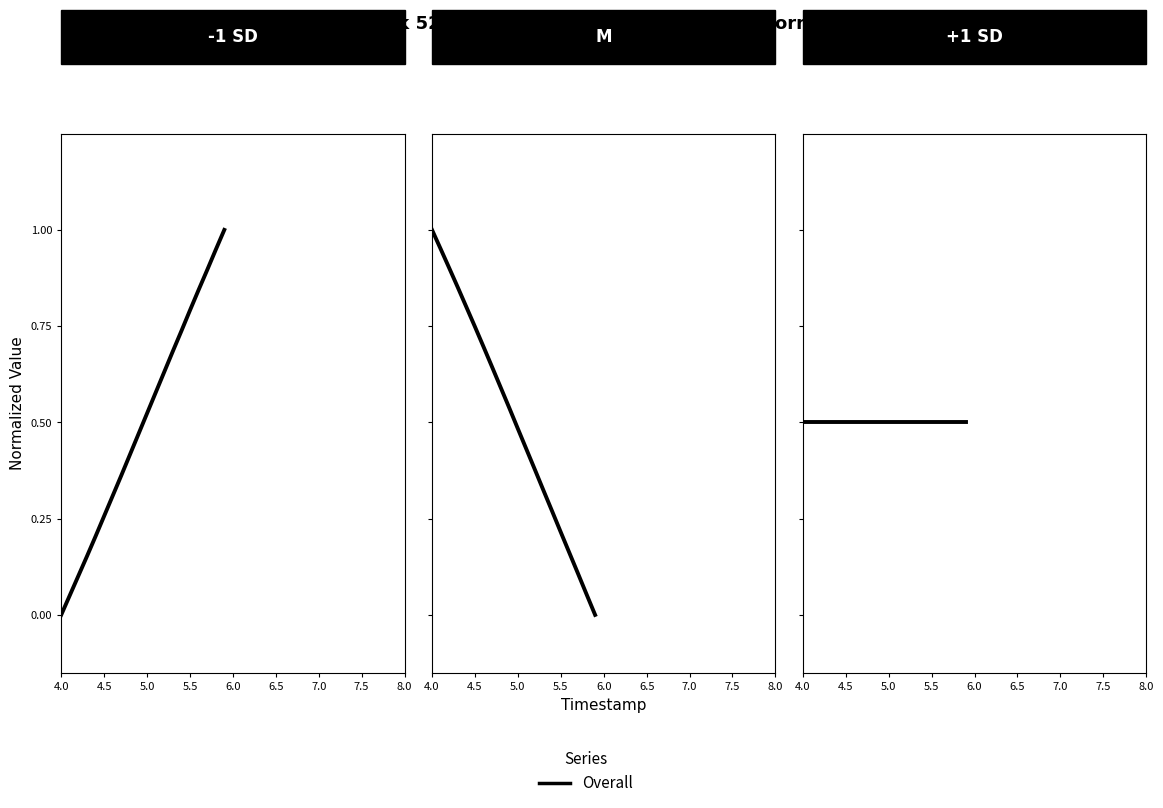

True or false: X and Y cross at least once.

True